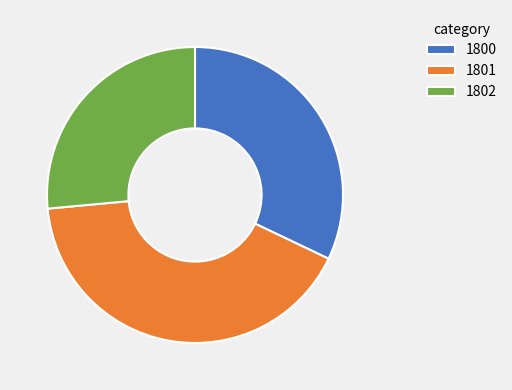

Which slice is the largest?

1801